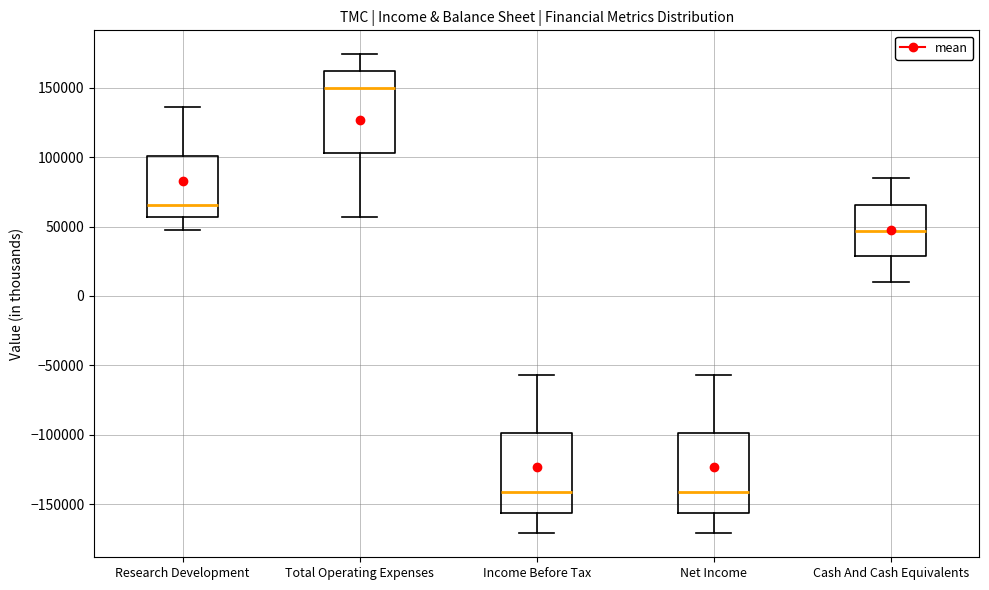

Reading left to right, read every box against the y-axis: the position of its median line, the range the box covers, and the ends of its whiskers. The values are not printed on the chart, so give them approximately, as read against the axis.

Research Development: median 65000, box 55000 to 100000, whiskers 50000 to 135000
Total Operating Expenses: median 150000, box 105000 to 160000, whiskers 55000 to 175000
Income Before Tax: median -140000, box -155000 to -100000, whiskers -170000 to -55000
Net Income: median -140000, box -155000 to -100000, whiskers -170000 to -55000
Cash And Cash Equivalents: median 45000, box 30000 to 65000, whiskers 10000 to 85000